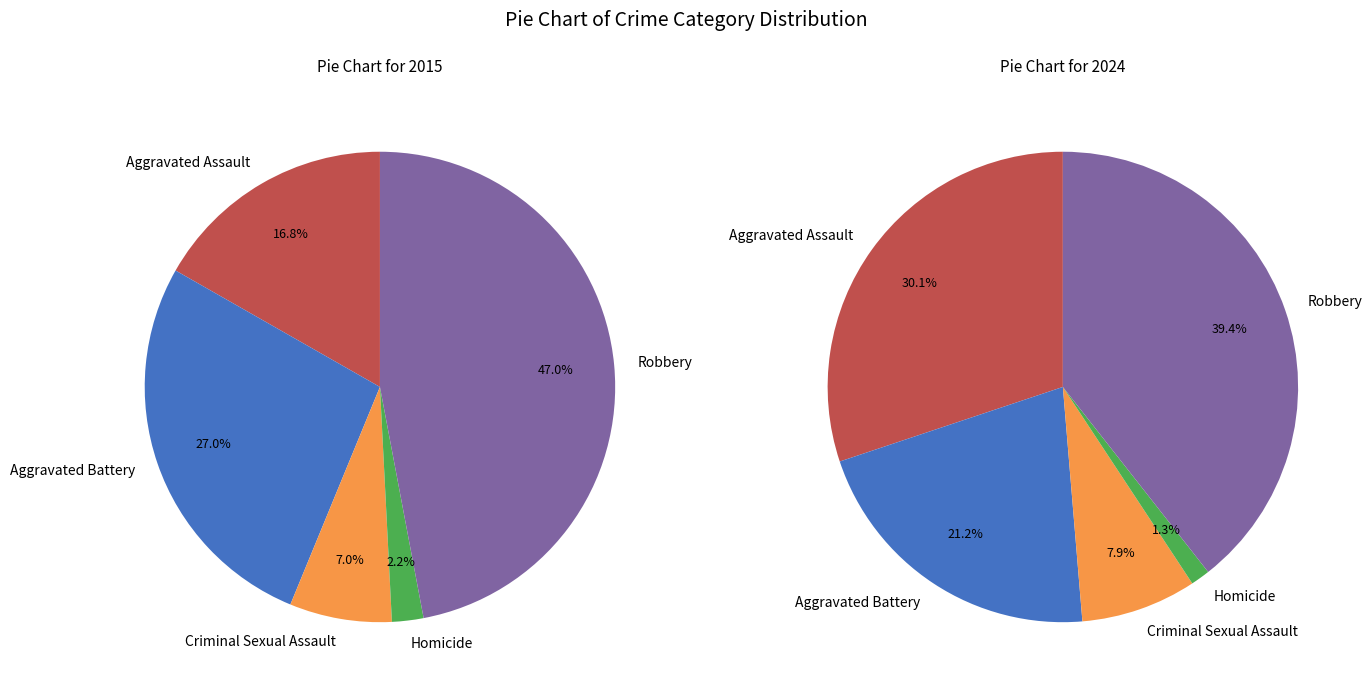

To the nearest percent, what percentage of the pie is Criminal Sexual Assault?

8%